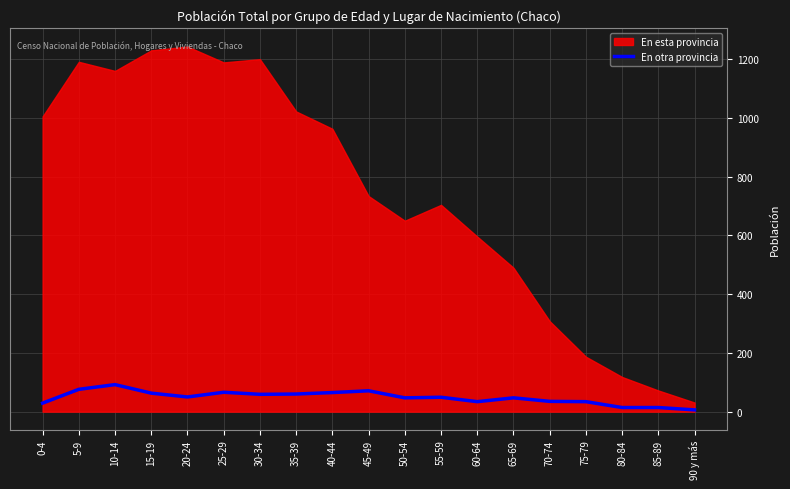

What is the average value?

48